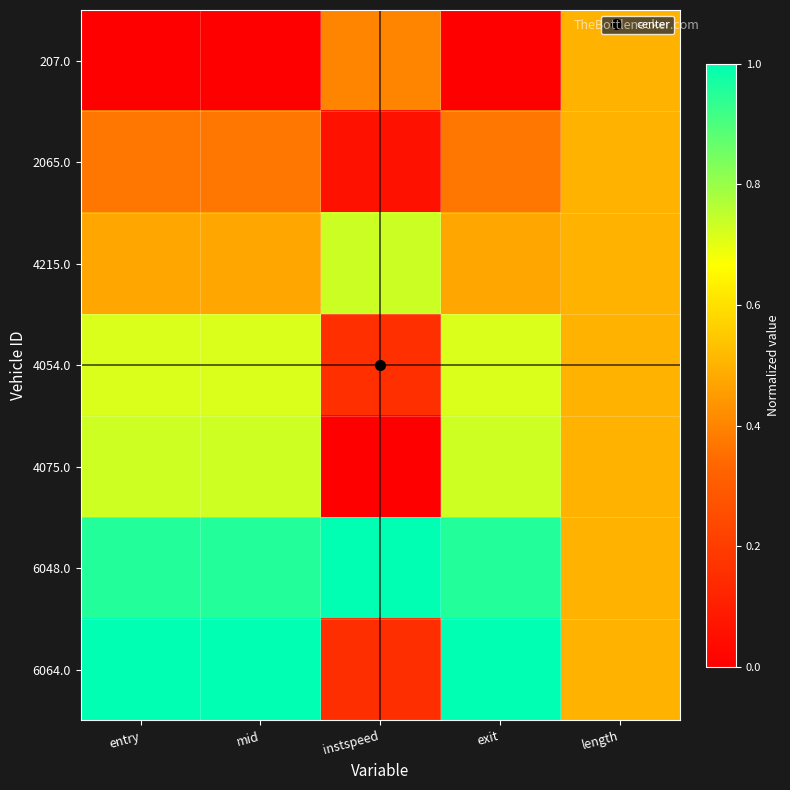

Between mid and instspeed, which series saw the biggest shift?

6064.0